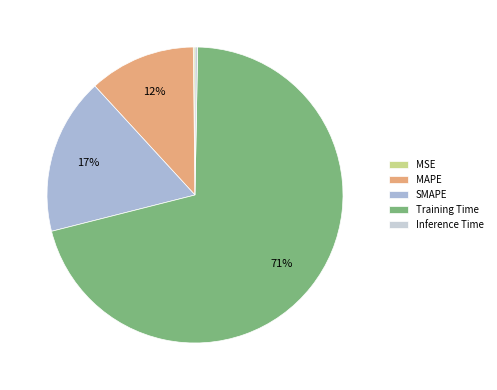

To the nearest percent, what is the average slice percentage?

20%